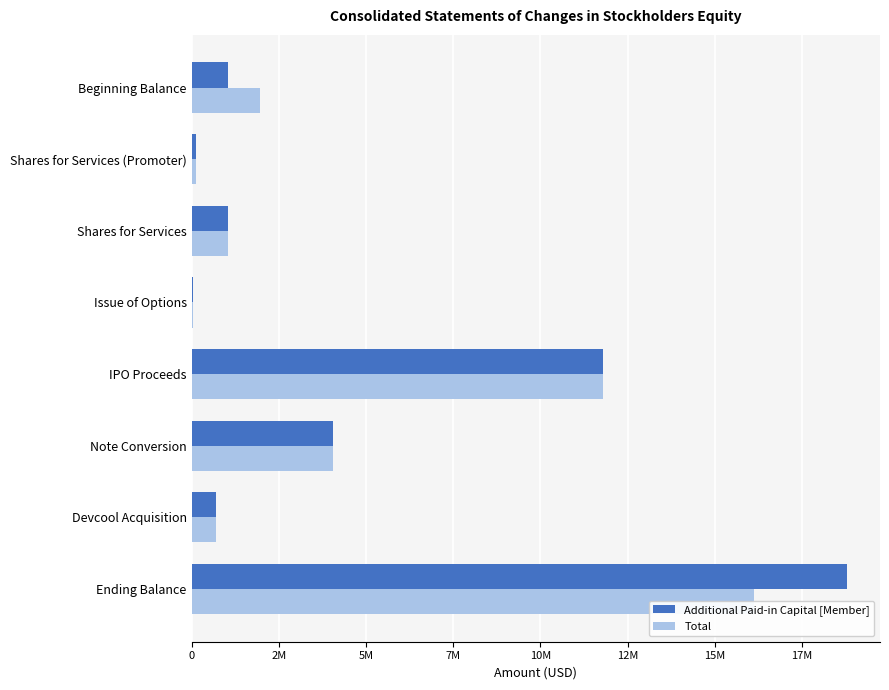

What is the value of the Total bar at the 7th from the left?

700000